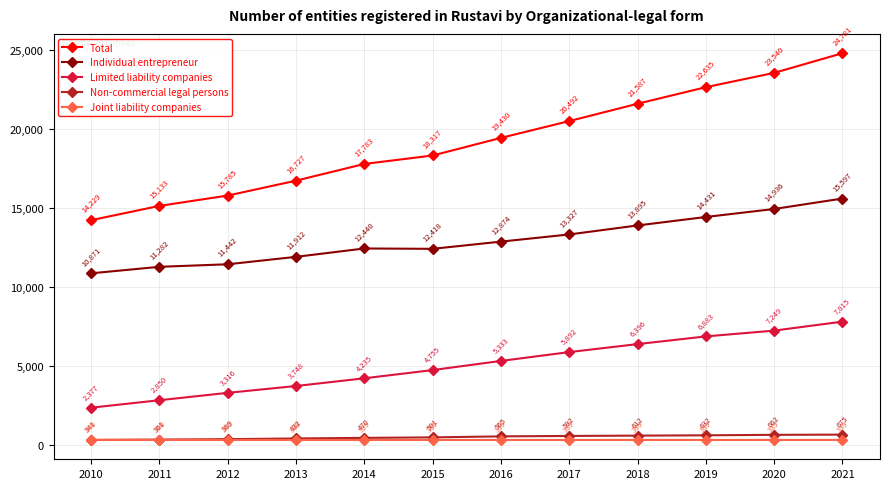

Rank the series at 2013 from lowest to highest value.

Joint liability companies, Non-commercial legal persons, Limited liability companies, Individual entrepreneur, Total